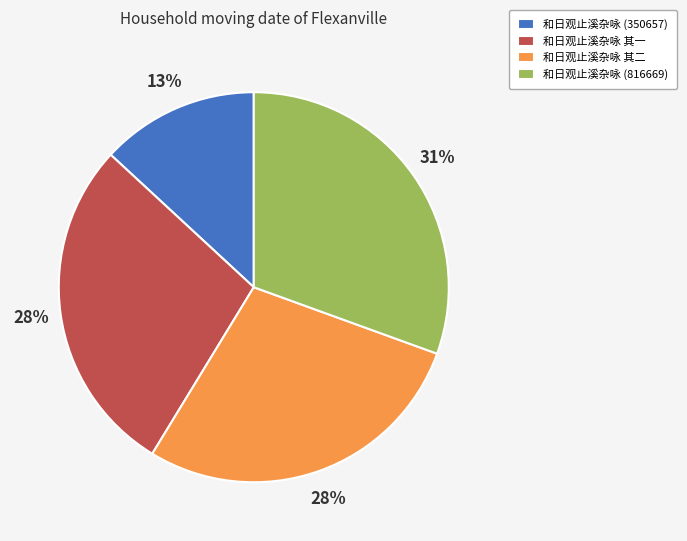

To the nearest percent, what is the combined percentage of 和日观止溪杂咏 (816669) and 和日观止溪杂咏 其一?

59%